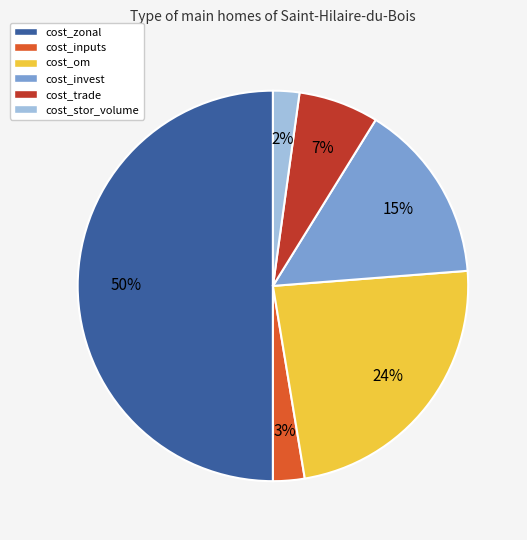

Does cost_trade account for over 50% of the chart?

No